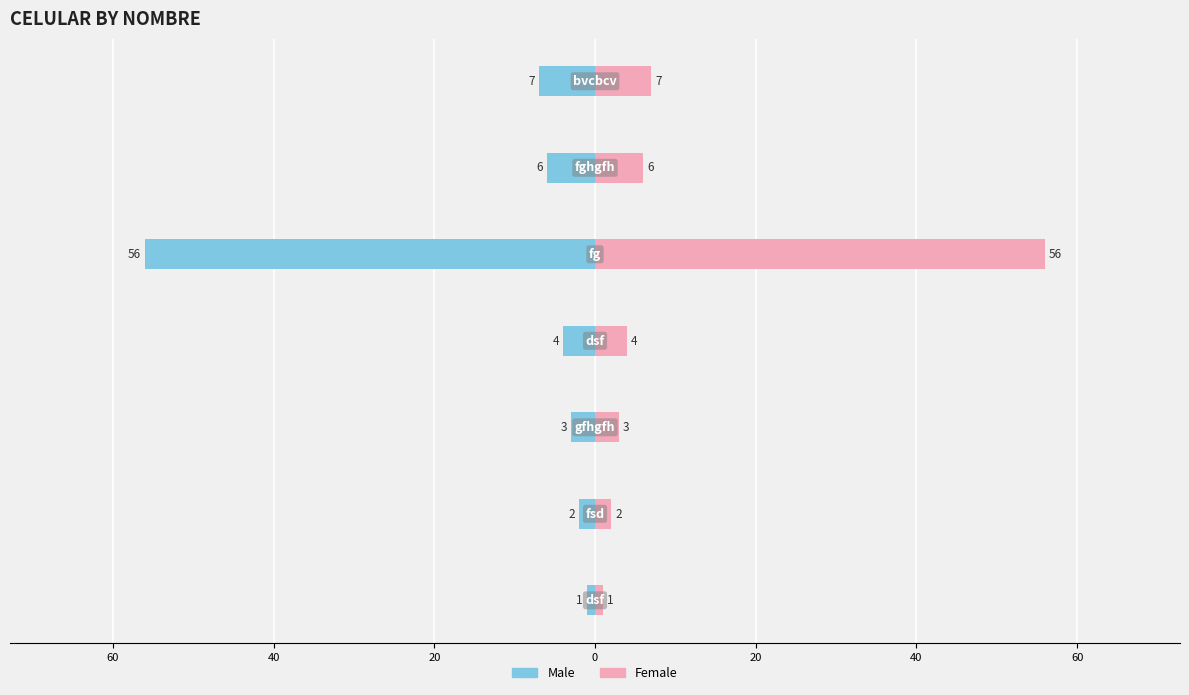

At how many categories does at least one series exceed 4?

3